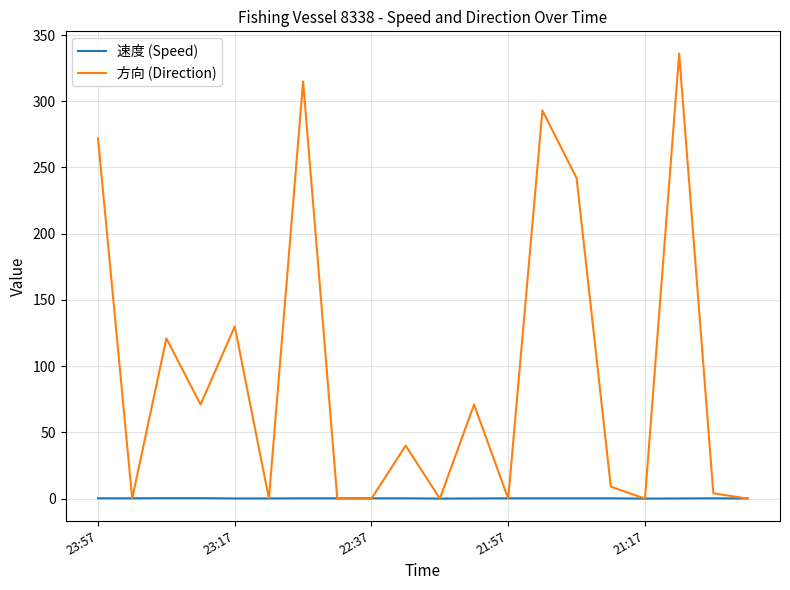

List the series in order of their overall mean, highest first.

方向 (Direction), 速度 (Speed)